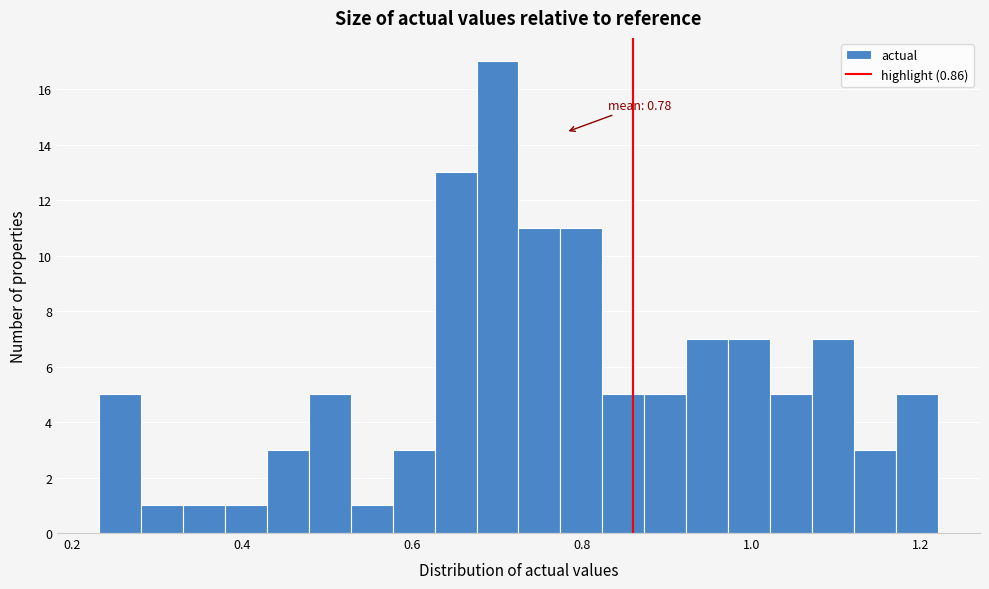

Read against the x-axis, roughly where is the centre of the tallest bar?

0.70